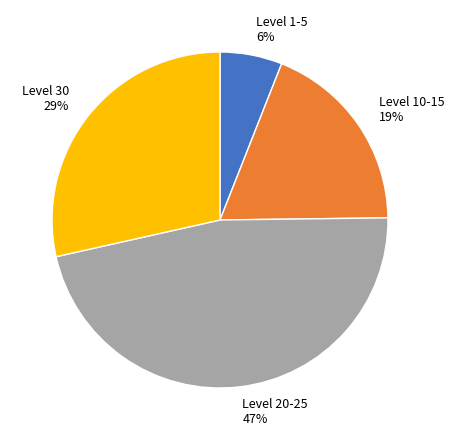

Rank the categories by value from highest to lowest.

Level 20-25, Level 30, Level 10-15, Level 1-5